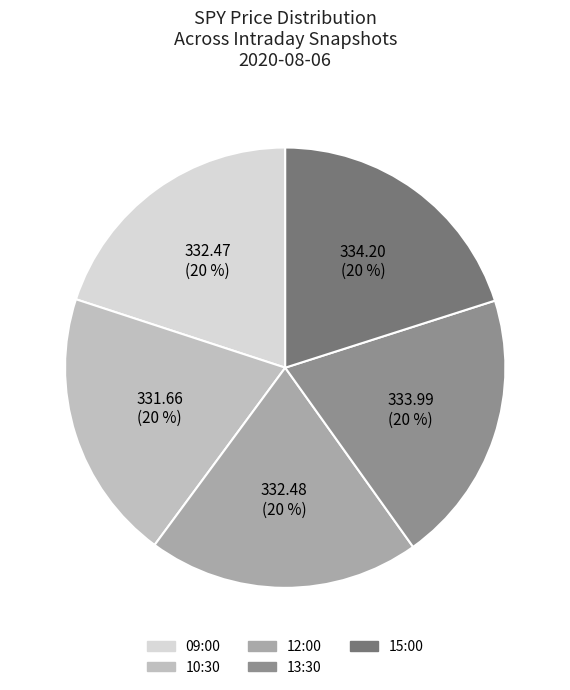

Does 09:00 account for over 50% of the chart?

No